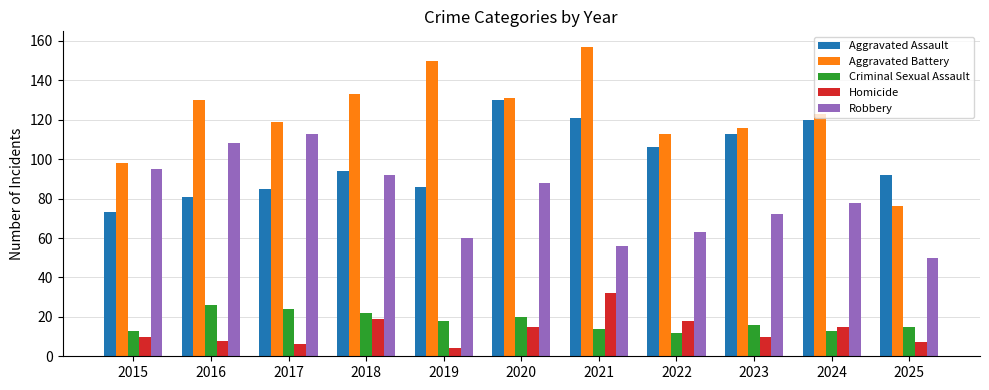

Rank the series by their maximum value, from lowest to highest.

Criminal Sexual Assault, Homicide, Robbery, Aggravated Assault, Aggravated Battery